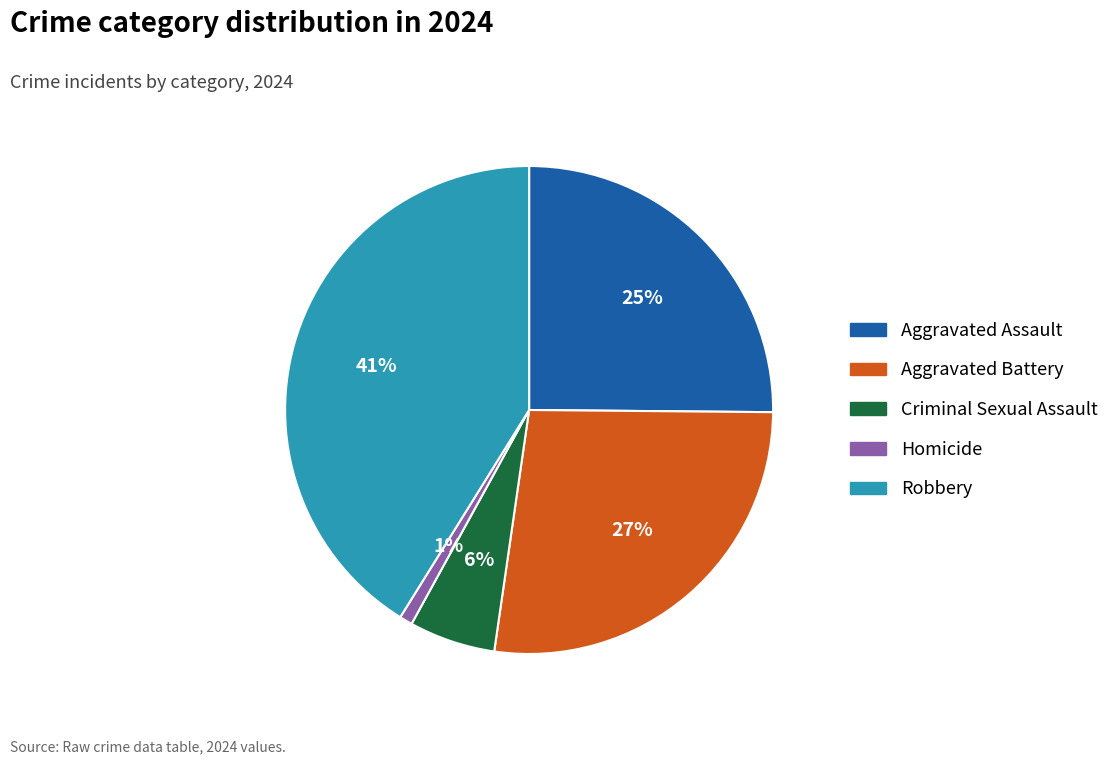

What percentage is the Homicide slice, to the nearest percent?

1%